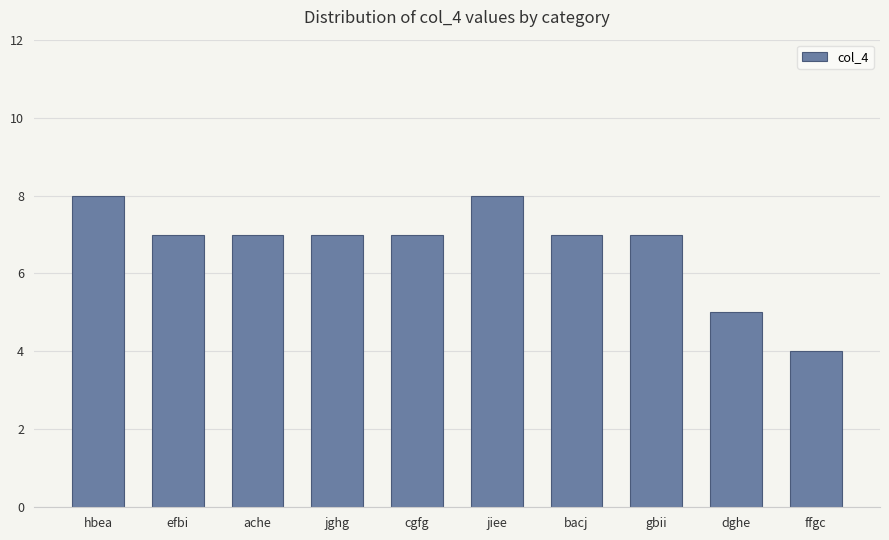

What is the difference between the maximum and minimum values?

4